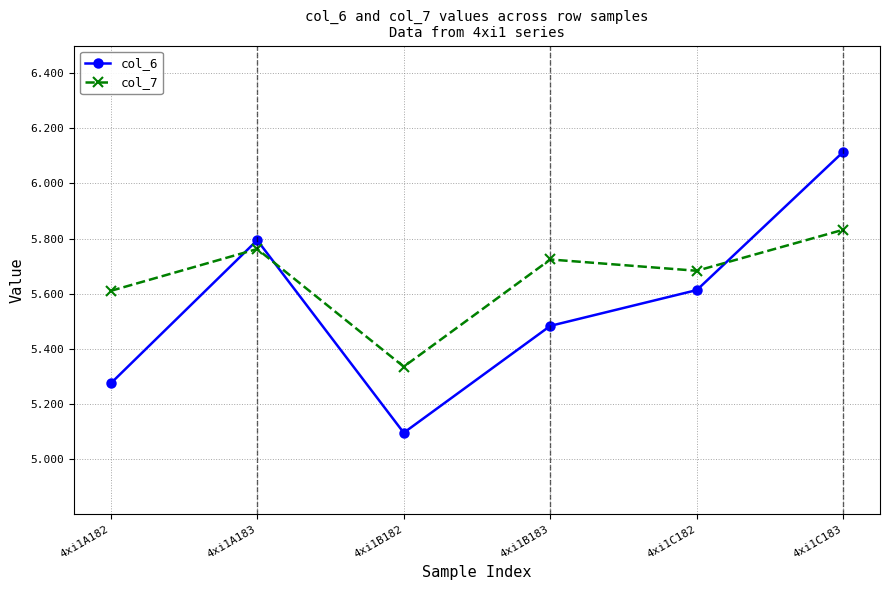

What is the lowest value of the col_6 series?

5.1